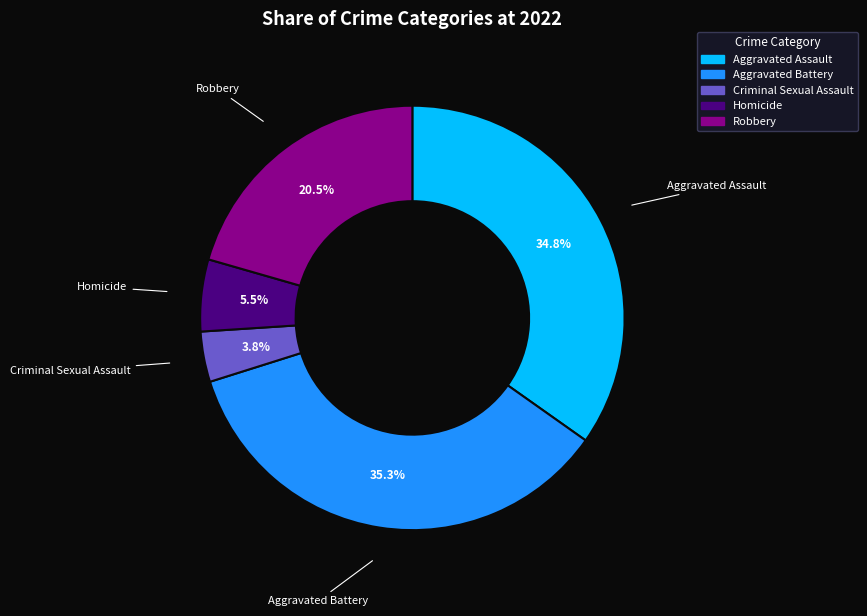

Count the number of slices in the pie.

5